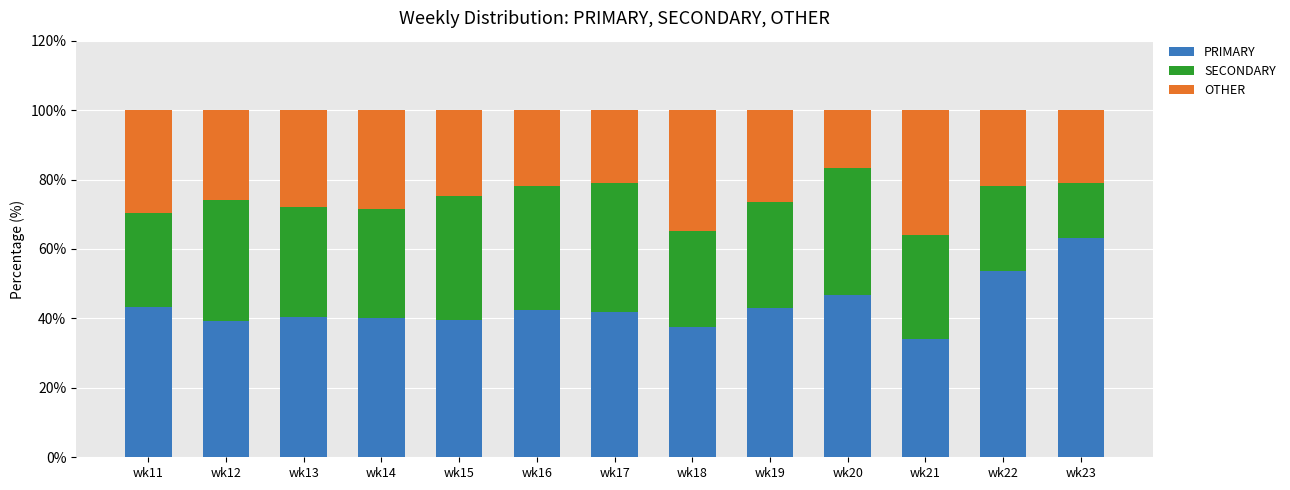

What is the maximum value for PRIMARY?

63.2